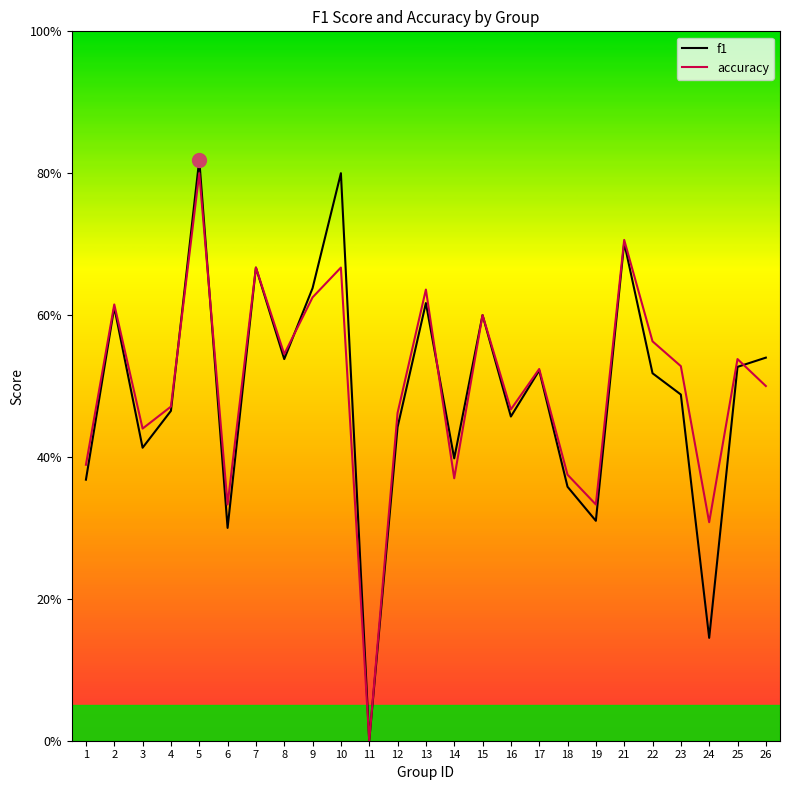

What is the sum of all f1 values?

12.2